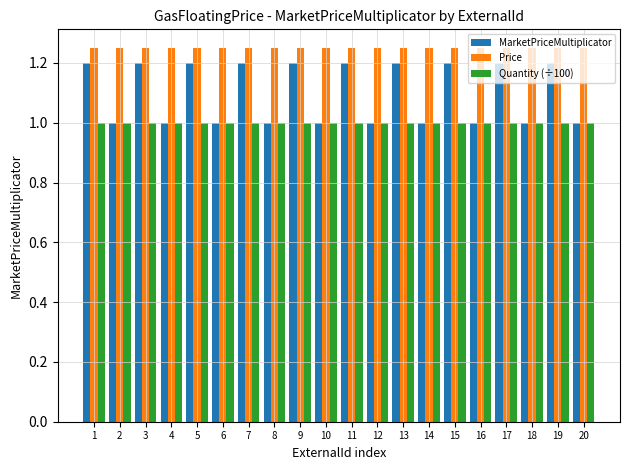

Which series changed the most between 3 and 20?

MarketPriceMultiplicator